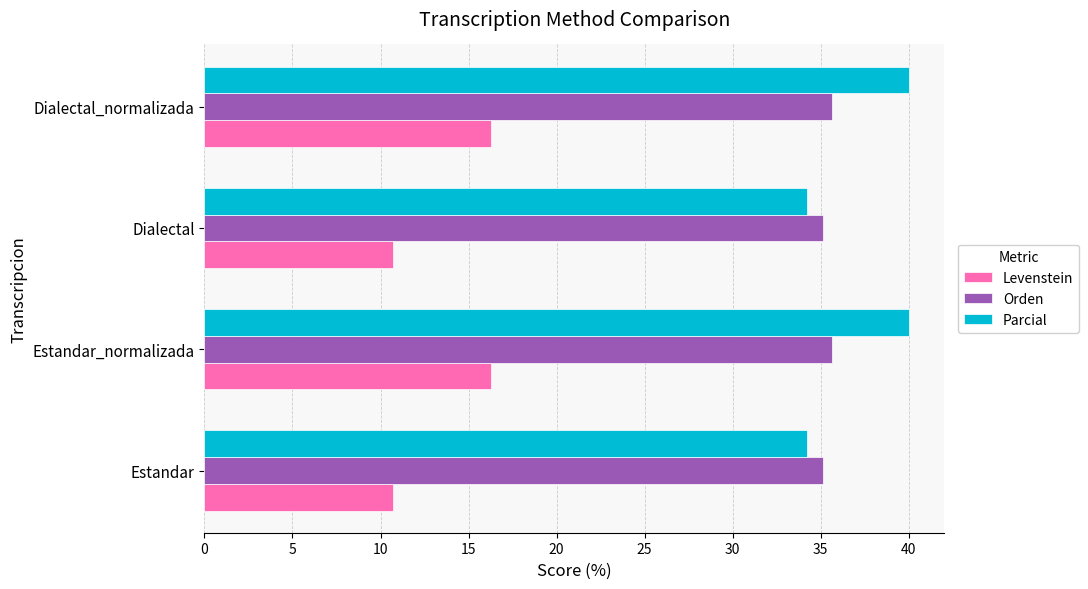

What is the approximate value of Orden at Estandar?

35.1